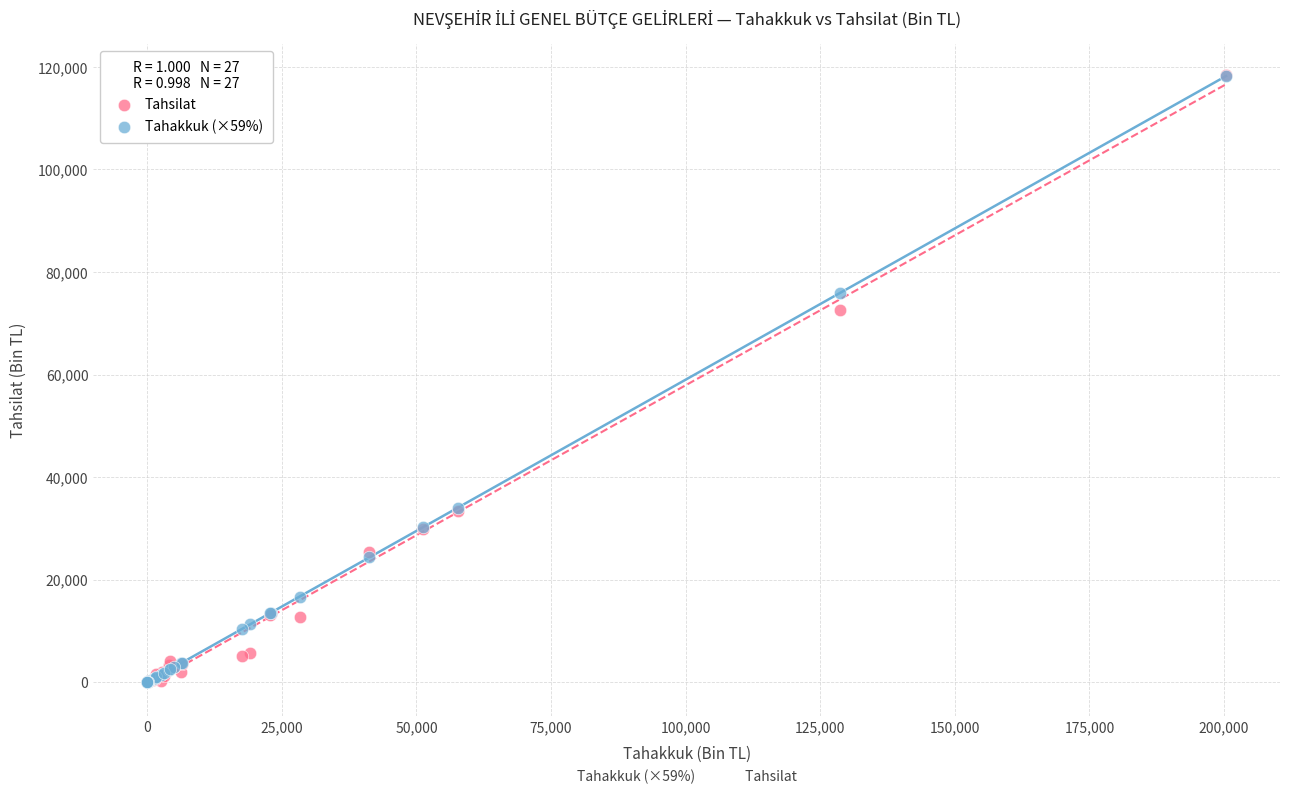

Which series has the widest spread of Y values?

Tahsilat